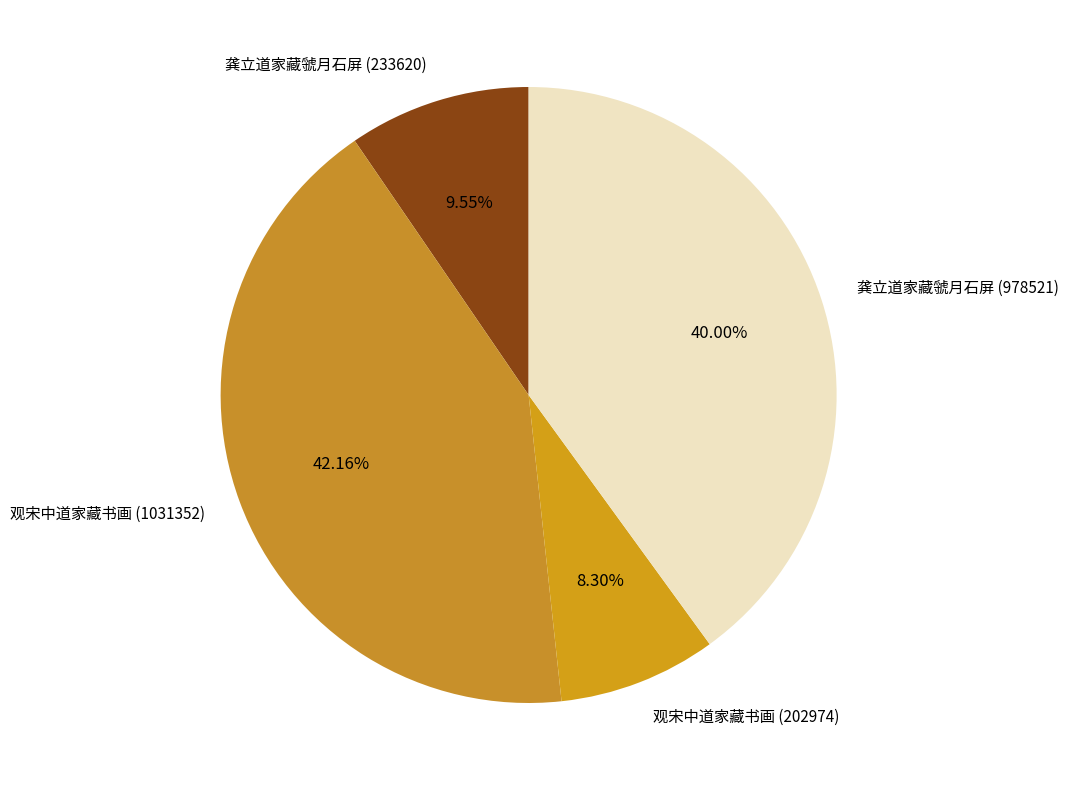

Do 观宋中道家藏书画 (1031352) and 龚立道家藏虢月石屏 (978521) together represent more than half of the pie?

Yes